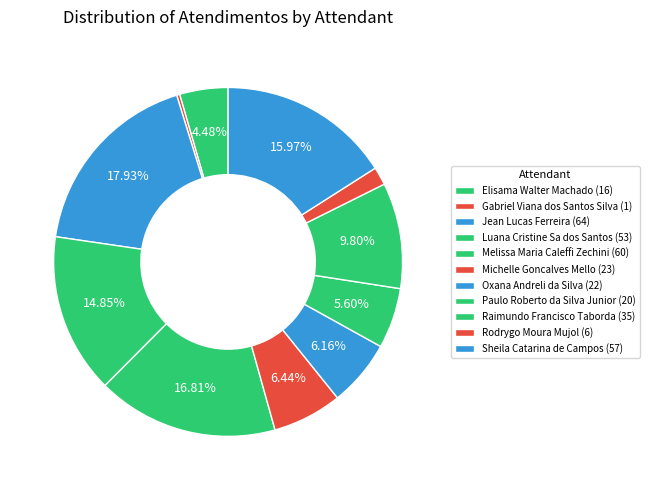

Which has a higher value, Sheila Catarina de Campos or Michelle Goncalves Mello?

Sheila Catarina de Campos